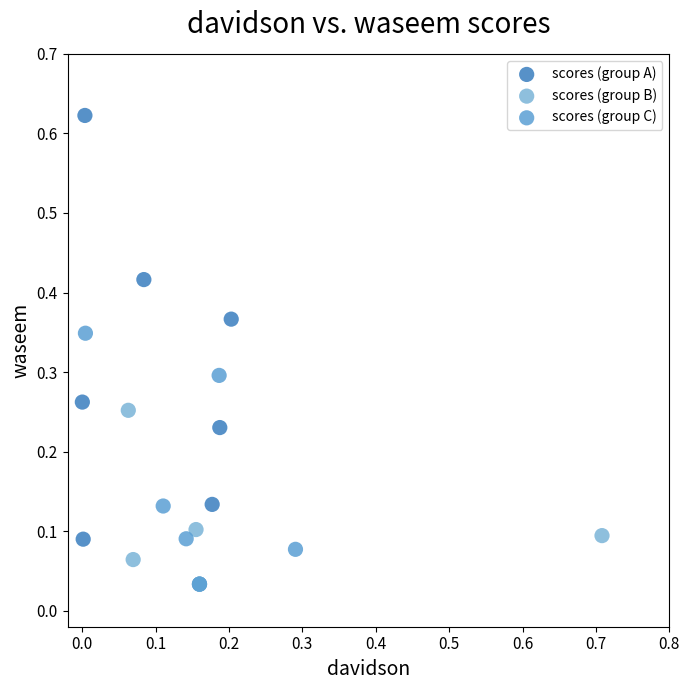

What are all the series names shown in the legend?

scores (group A), scores (group B), scores (group C)